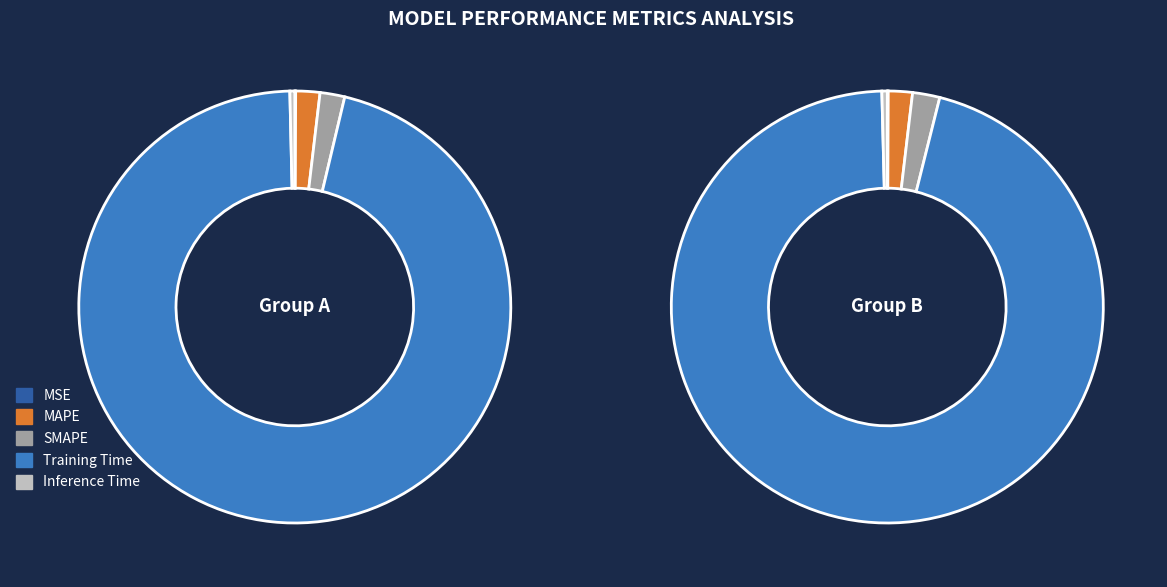

Rank the categories by value from lowest to highest.

MSE, Inference Time, MAPE, SMAPE, Training Time